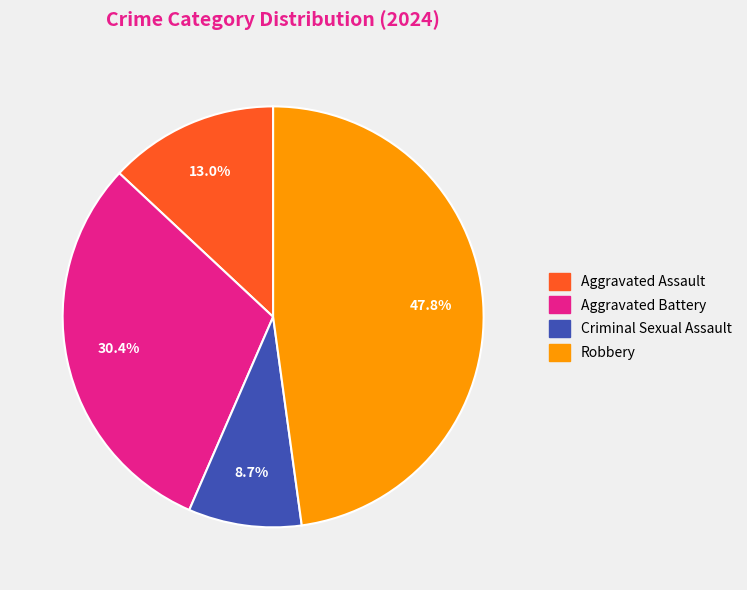

To the nearest percent, what is the average slice percentage?

25%